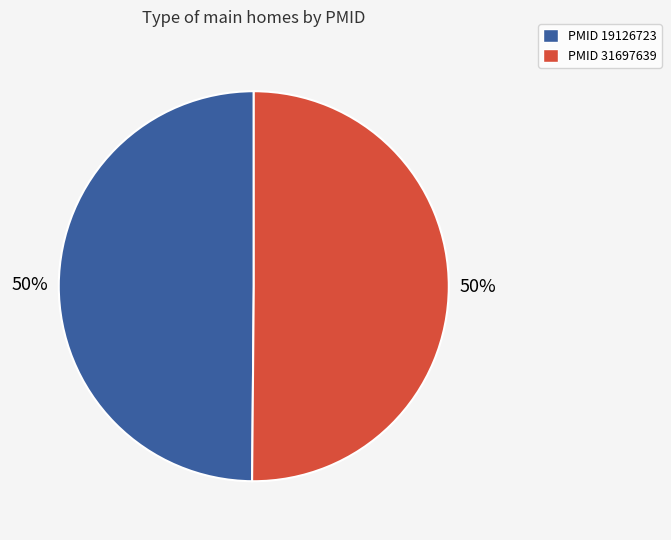

To the nearest percent, what is the average slice percentage?

50%